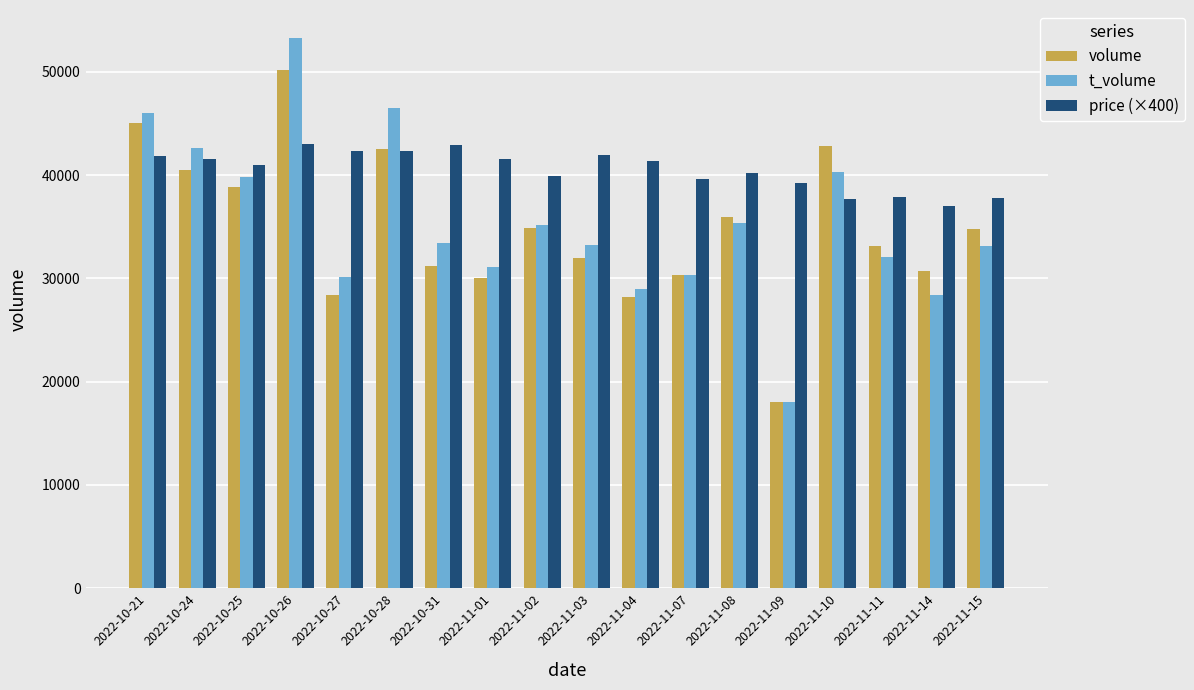

How many groups of bars are there?

18